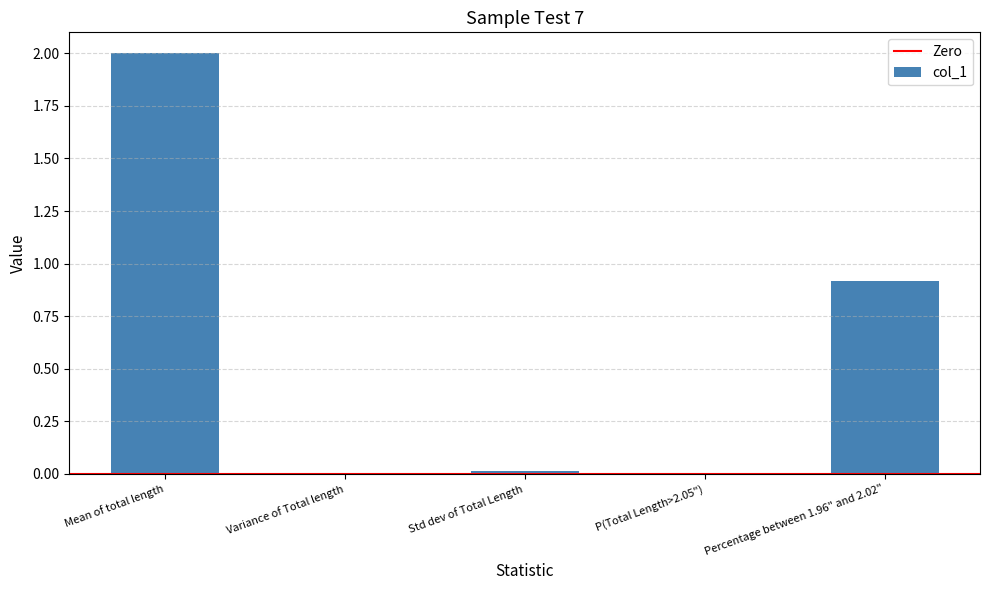

Are the bars horizontal?

No